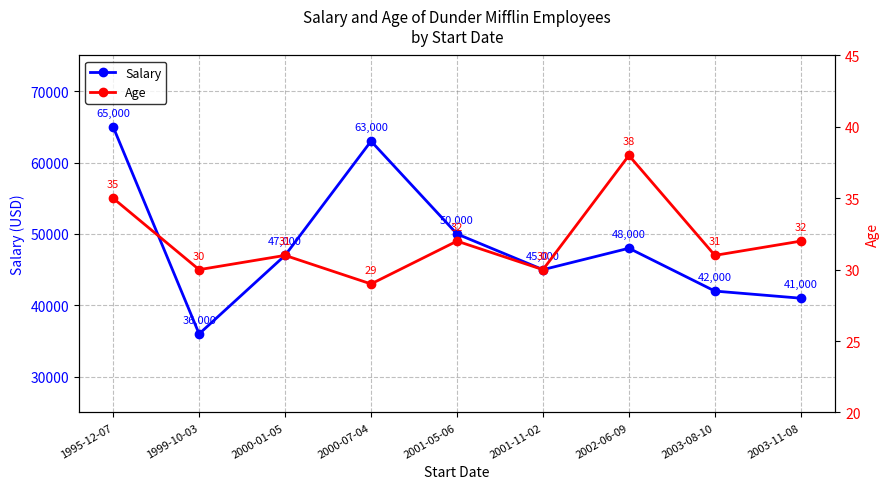

Reading left to right, transcribe all the data shown in this chart.

Salary: 1995-12-07=65000	1999-10-03=36000	2000-01-05=47000	2000-07-04=63000	2001-05-06=50000	2001-11-02=45000	2002-06-09=48000	2003-08-10=42000	2003-11-08=41000
Age: 1995-12-07=35	1999-10-03=30	2000-01-05=31	2000-07-04=29	2001-05-06=32	2001-11-02=30	2002-06-09=38	2003-08-10=31	2003-11-08=32